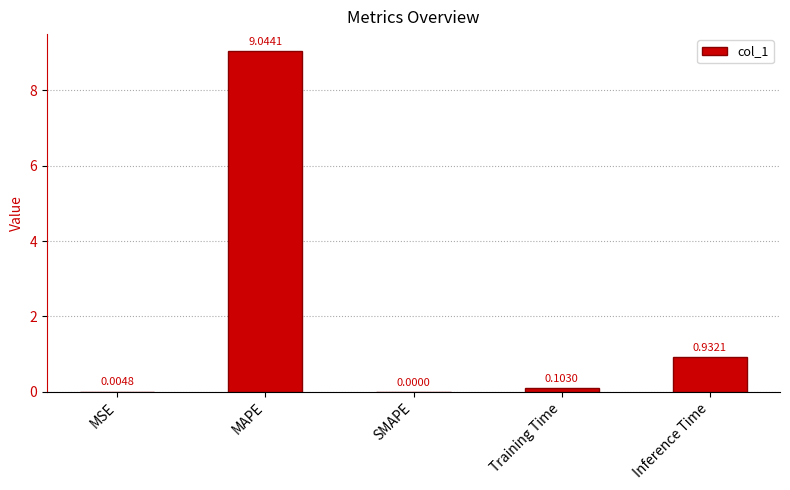

Are the bars horizontal?

No